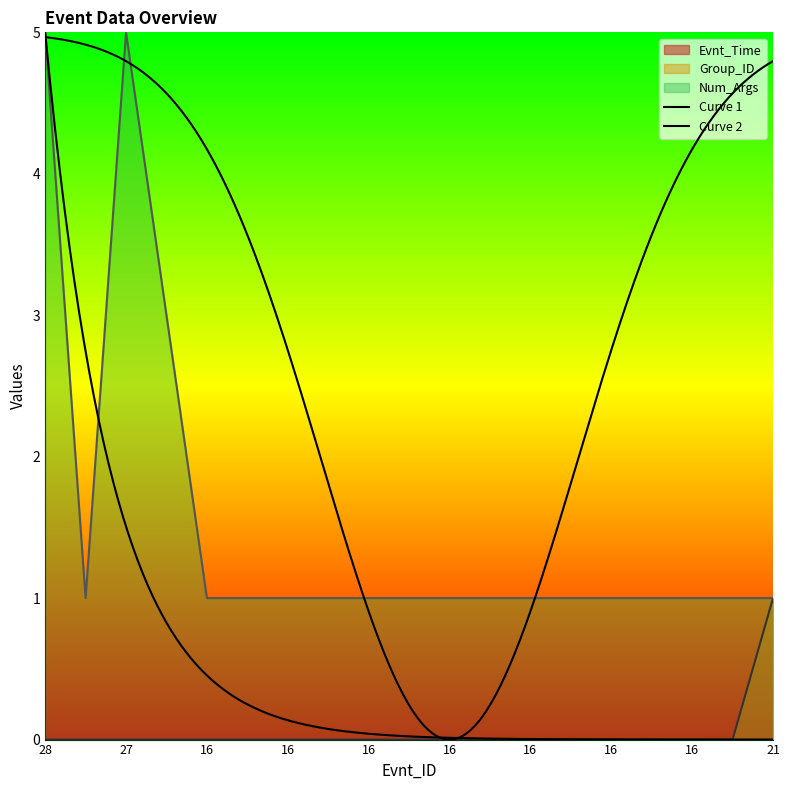

Reading left to right, extract all data points from this chart.

Group_ID: 0	0	0	0	0	0	0	0	0	0	0	0	0	0	0	0	0	0	1
Num_Args: 5	1	5	3	1	1	1	1	1	1	1	1	1	1	1	1	1	1	1